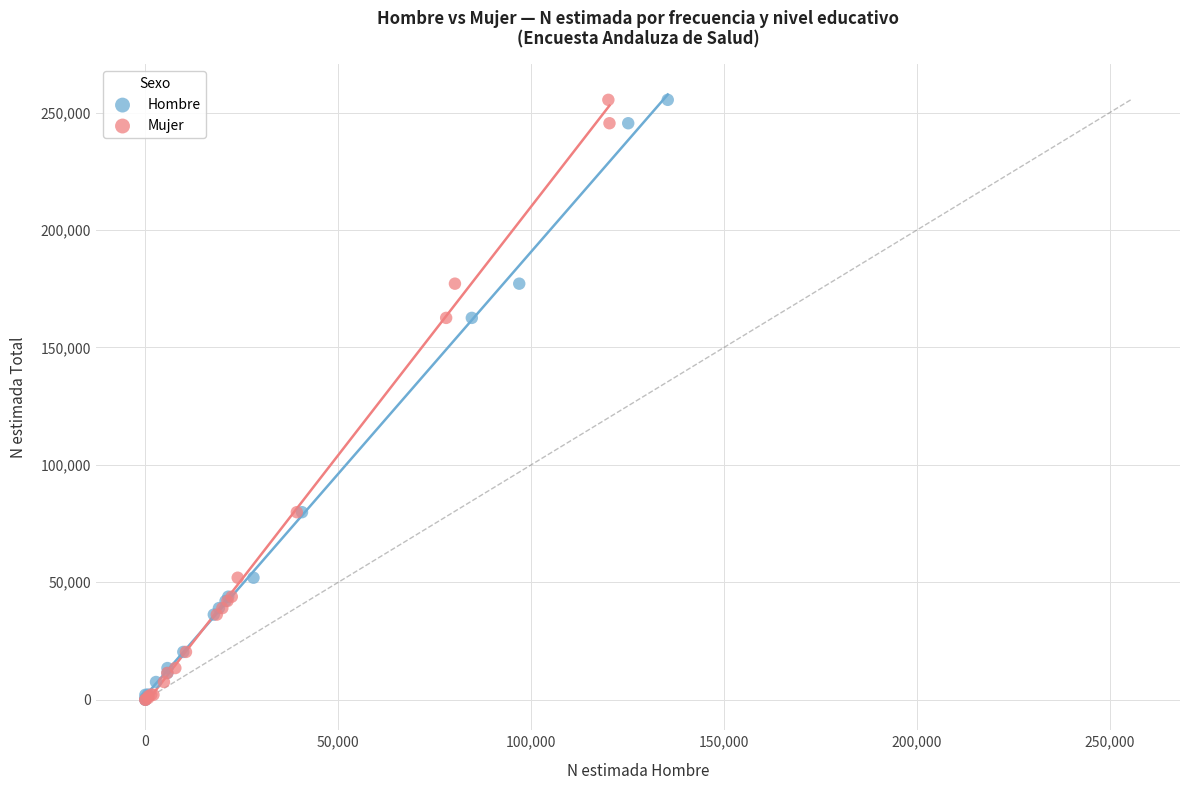

What are all the series names shown in the legend?

Hombre, Mujer